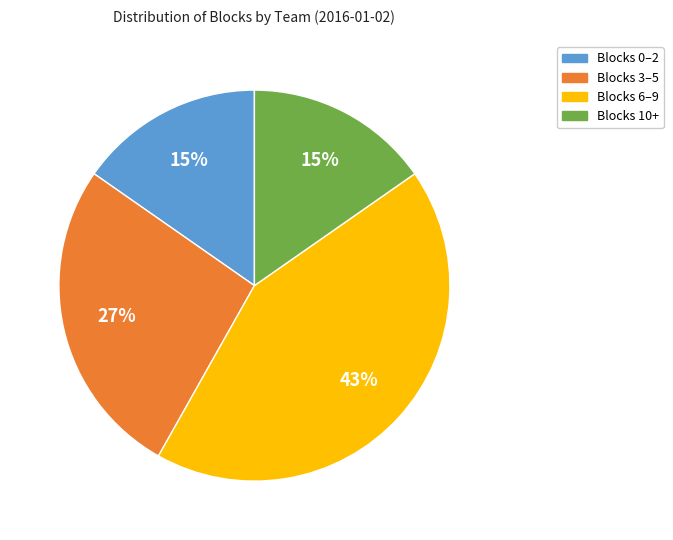

To the nearest percent, what is the average slice percentage?

25%